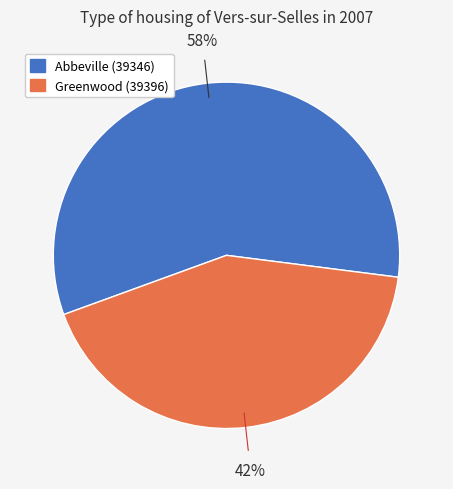

Rank the categories by value from highest to lowest.

Abbeville (39346), Greenwood (39396)